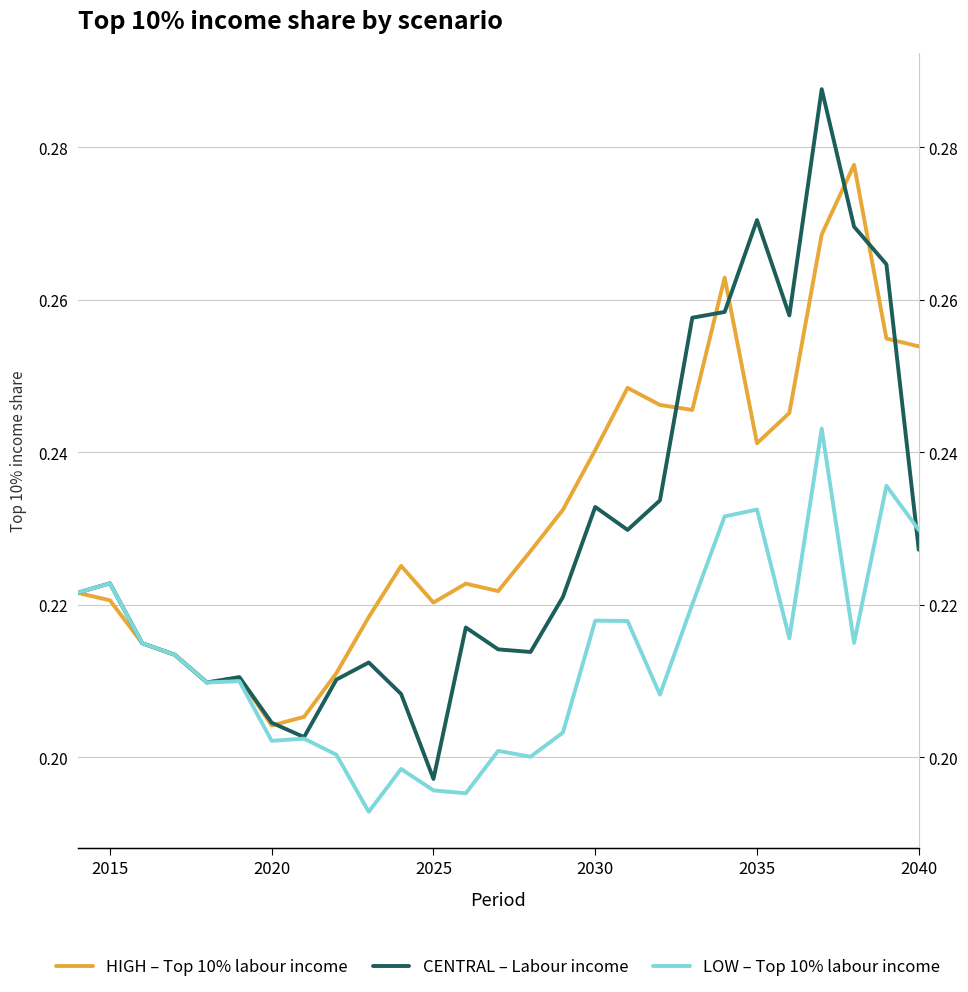

Count the CENTRAL – Labour income values in the range 0 to 1.

27